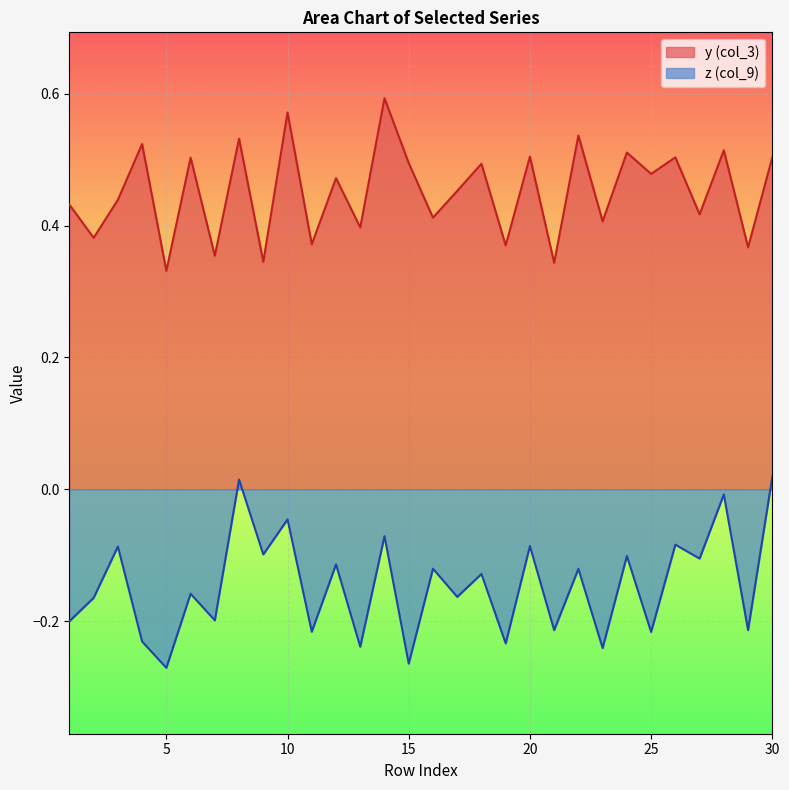

Which series changed the most between 2 and 13?

z (col_9)